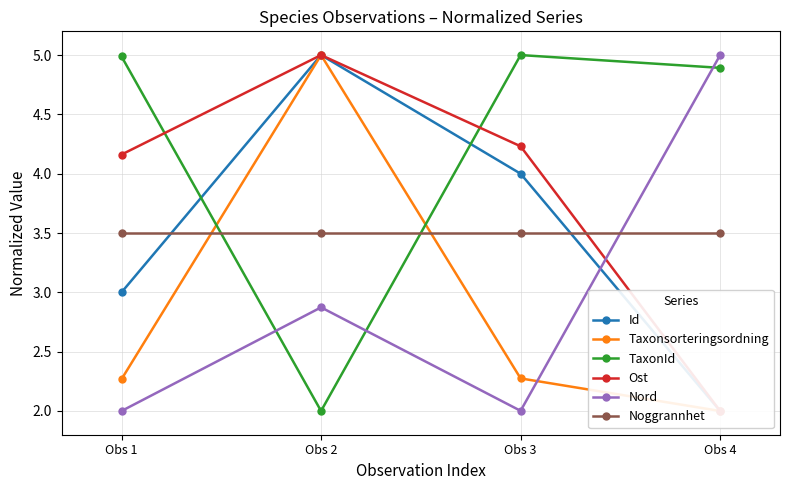

Which series changed the most between Obs 1 and Obs 3?

Id